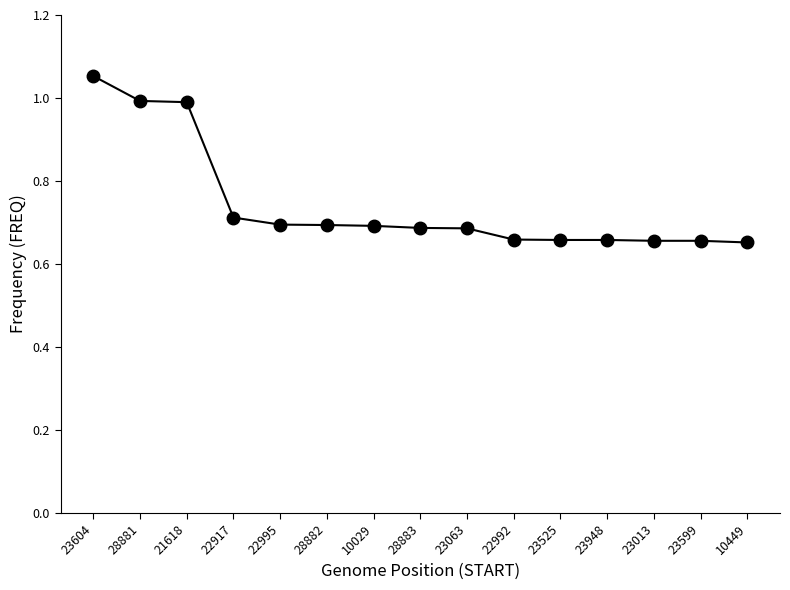

True or false: the data shows 0.7 at 23063.

True